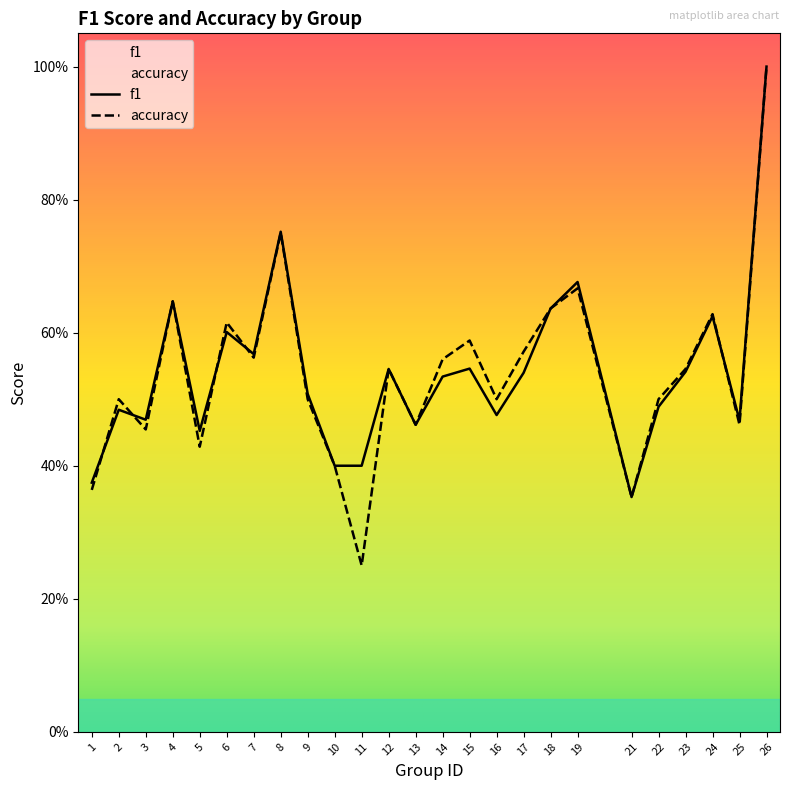

Reading right to left, transcribe all the data shown in this chart.

f1: 26=1.0	25=0.5	24=0.6	23=0.5	22=0.5	21=0.4	19=0.7	18=0.6	17=0.5	16=0.5	15=0.5	14=0.5	13=0.5	12=0.5	11=0.4	10=0.4	9=0.5	8=0.8	7=0.6	6=0.6	5=0.5	4=0.6	3=0.5	2=0.5	1=0.4
accuracy: 26=1.0	25=0.5	24=0.6	23=0.5	22=0.5	21=0.4	19=0.7	18=0.6	17=0.6	16=0.5	15=0.6	14=0.6	13=0.5	12=0.5	11=0.2	10=0.4	9=0.5	8=0.8	7=0.6	6=0.6	5=0.4	4=0.6	3=0.5	2=0.5	1=0.4